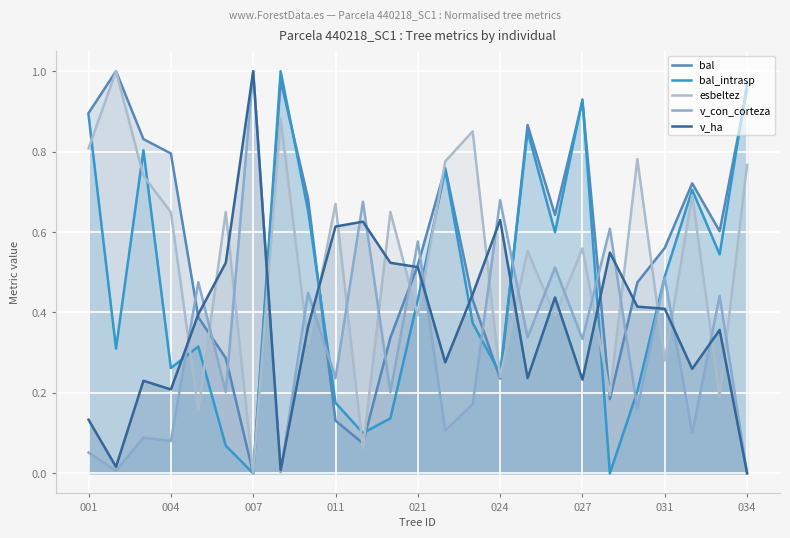

True or false: v_con_corteza has more than 1 interior local peaks.

True